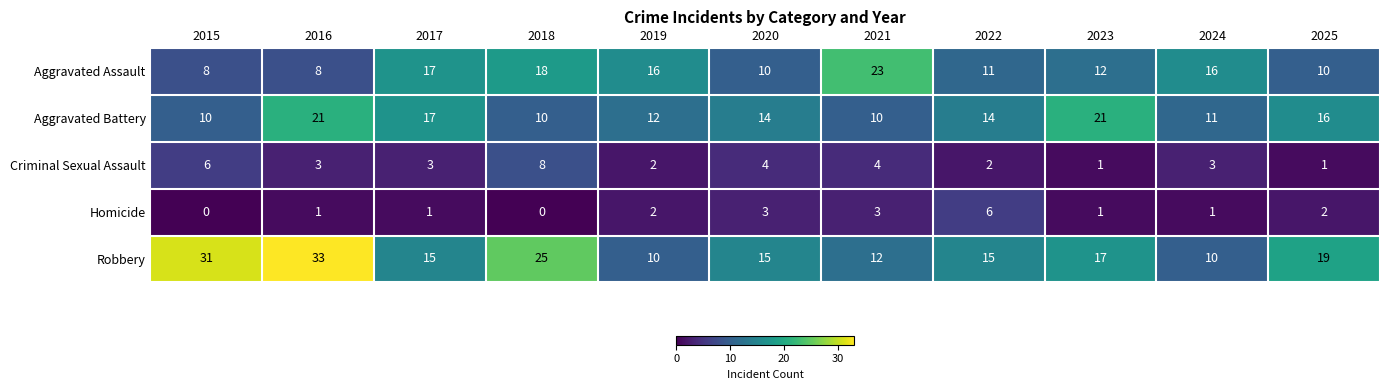

What is the sum of all Aggravated Assault values?

149